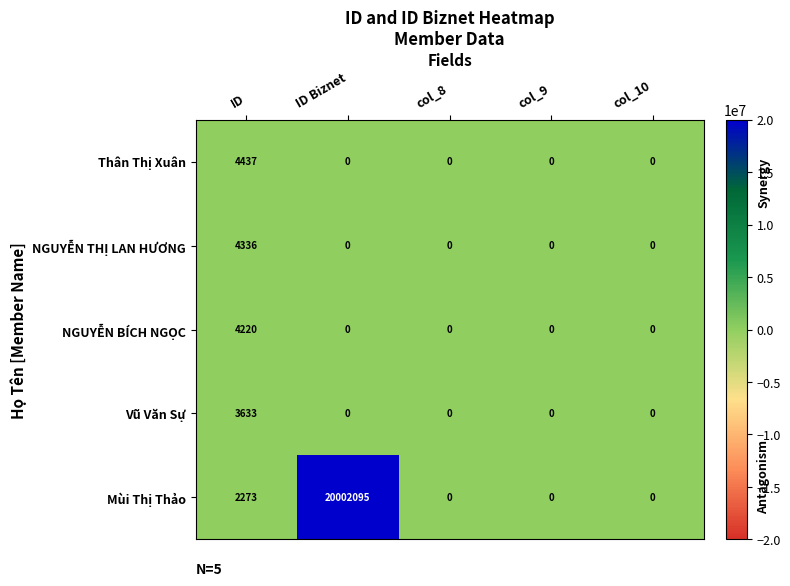

At which category is the sum across all series the highest?

ID Biznet